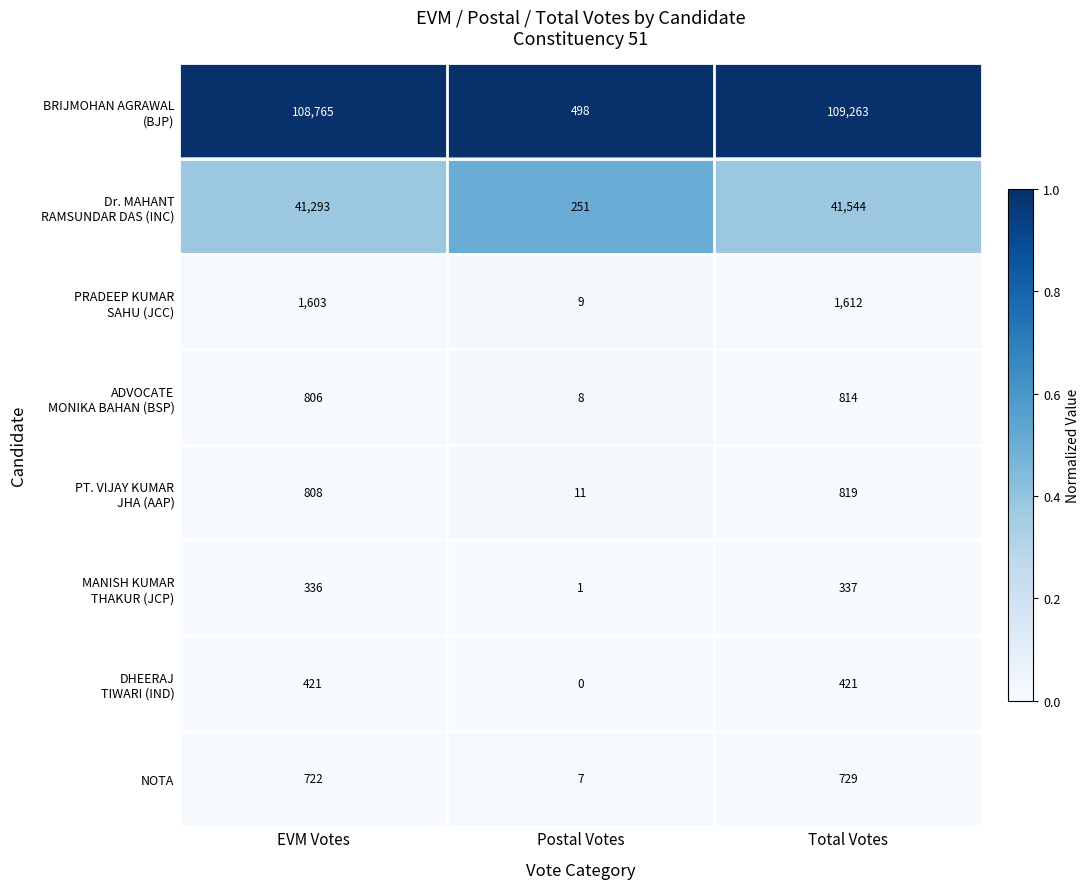

What is the spread (max minus min) of values at Postal Votes?

498